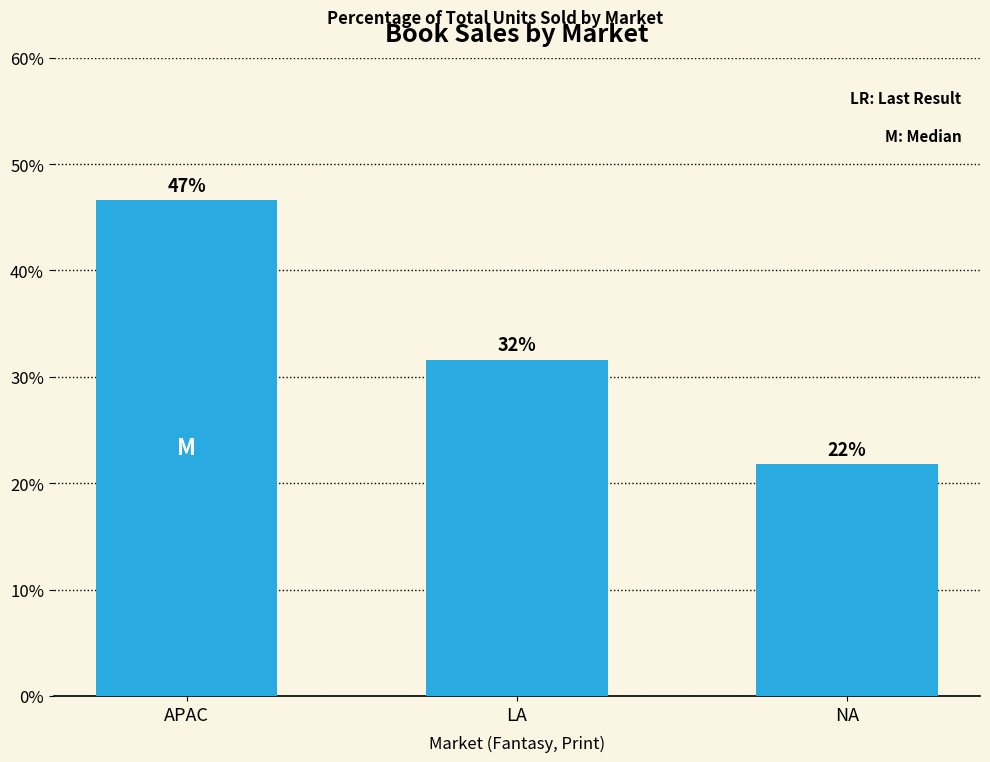

At which label does the data first exceed 31?

APAC